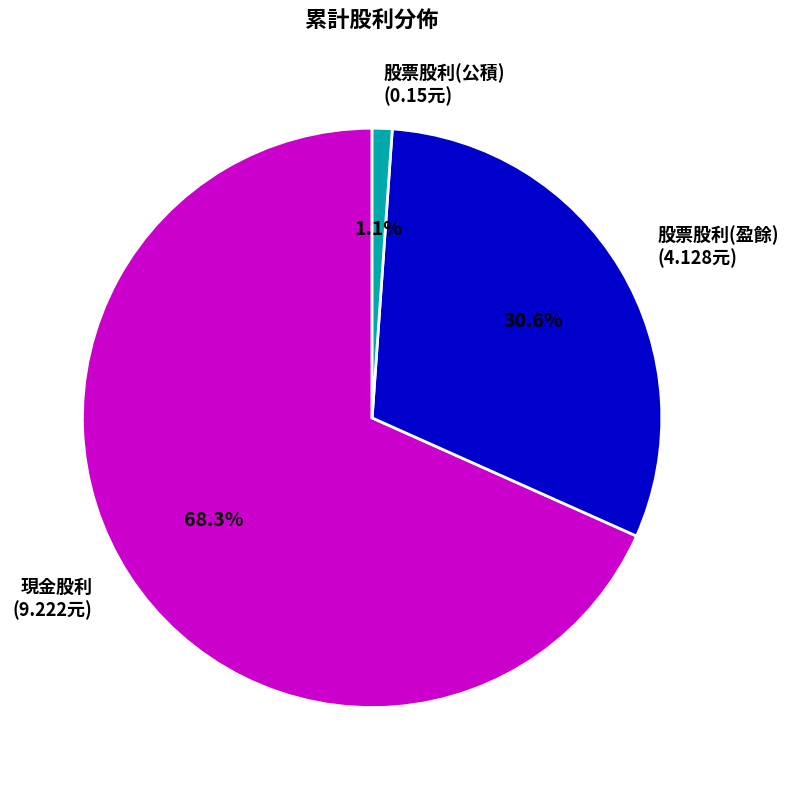

Between 股票股利(公積) (0.15元) and 股票股利(盈餘) (4.128元), which is larger?

股票股利(盈餘) (4.128元)